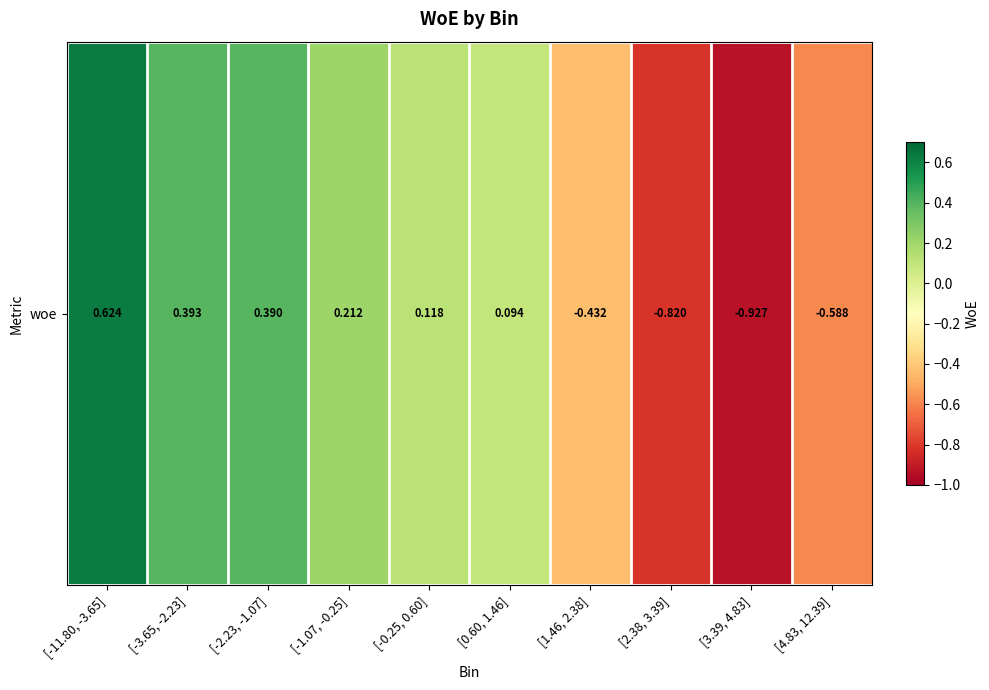

Which has a higher value, [-0.25, 0.60] or [-3.65, -2.23]?

[-3.65, -2.23]